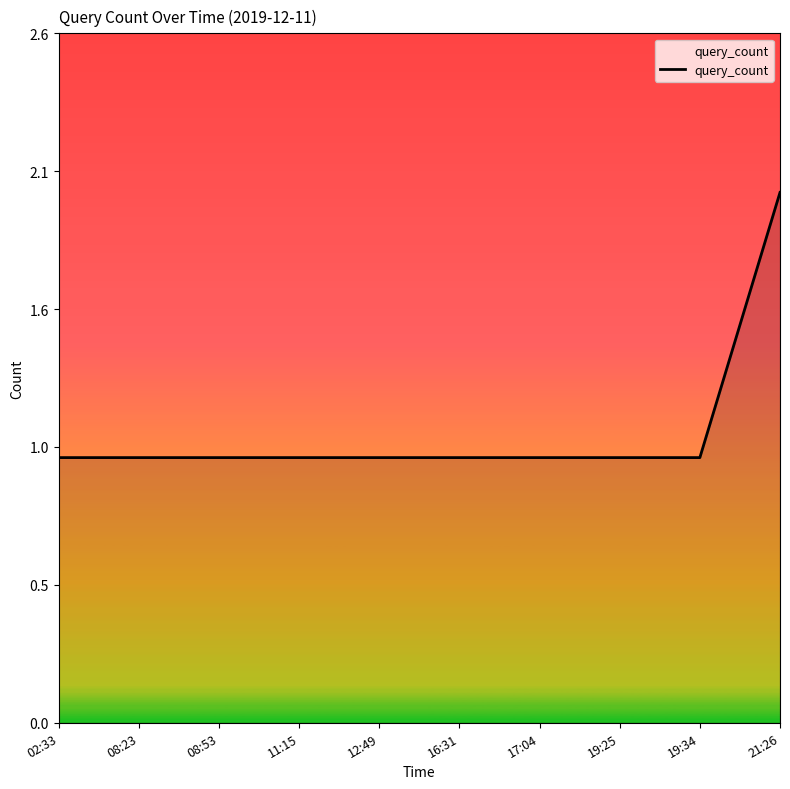

At which category does the chart reach its minimum across all series?

02:33